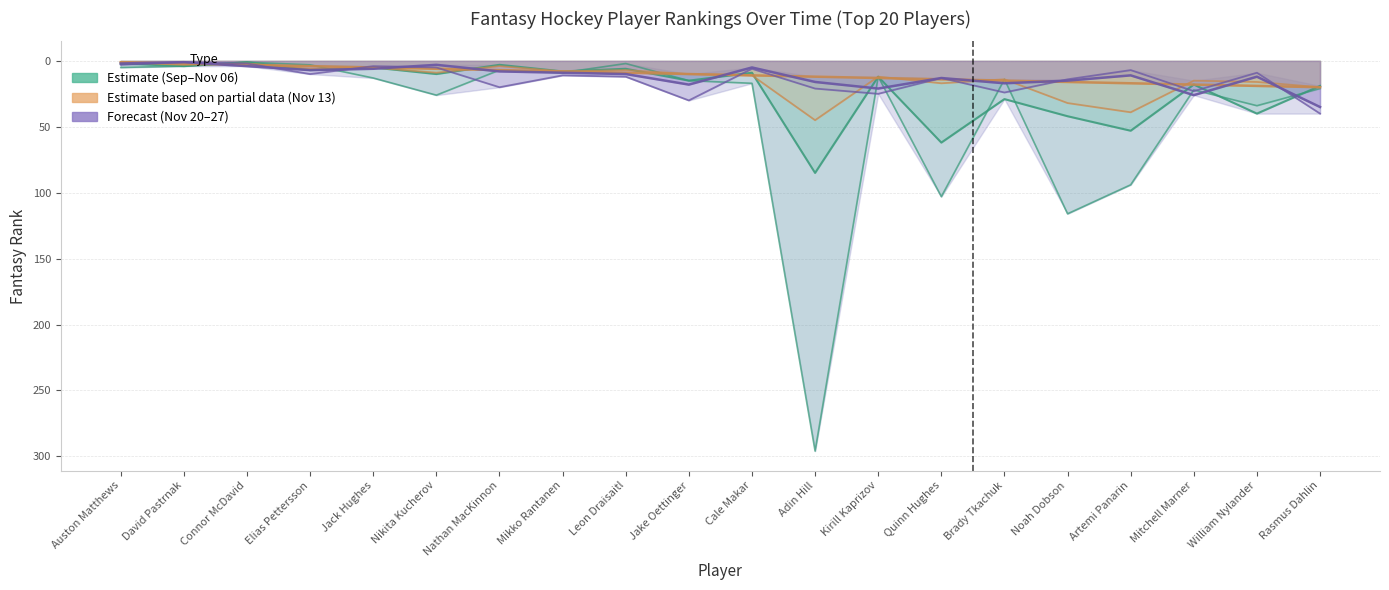

Reading right to left, what are all the values shown in this chart?

rank_2023-09-01: 21	34	22	94	116	14	103	12	296	17	15	2	9	7	26	13	3	1	4	5
rank_2023-10-30: 19	40	18	53	42	29	62	12	85	9	15	6	8	3	10	5	7	1	4	2
rank_2023-11-06: 20	16	15	39	32	14	17	12	45	11	10	7	8	4	9	5	6	2	3	1
rank_2023-11-13: 20	19	18	17	16	15	14	13	12	11	10	9	8	7	6	5	4	3	2	1
rank_2023-11-20: 40	9	23	7	14	24	13	25	21	6	30	12	11	20	5	4	10	2	1	3
rank_2023-11-27: 35	12	26	11	15	17	13	21	16	5	18	10	9	8	3	6	7	4	1	2